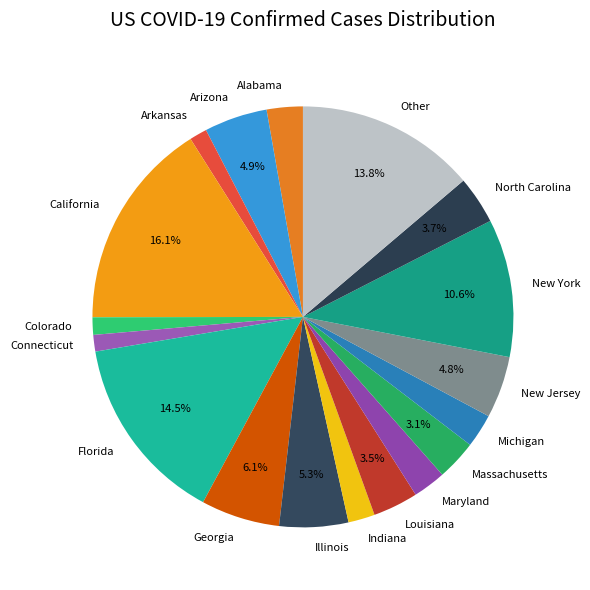

Is it true that North Carolina is 15% of the pie?

False